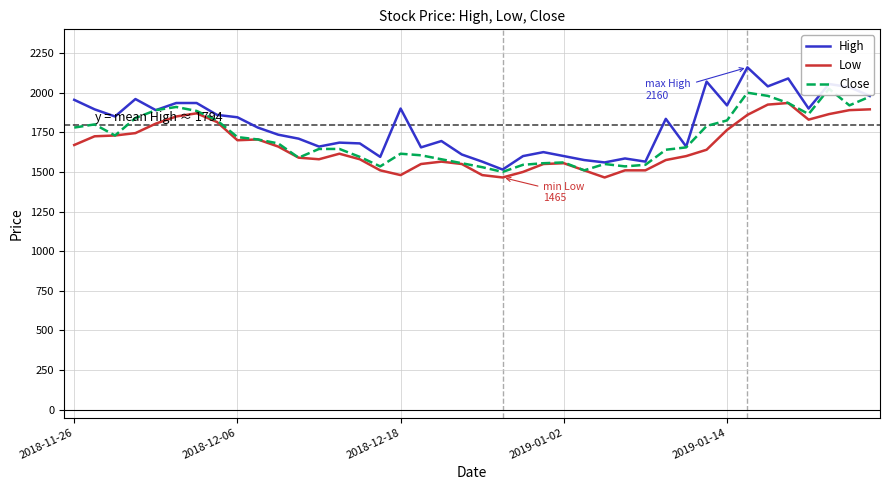

What is the total value across all series at 11?

4890